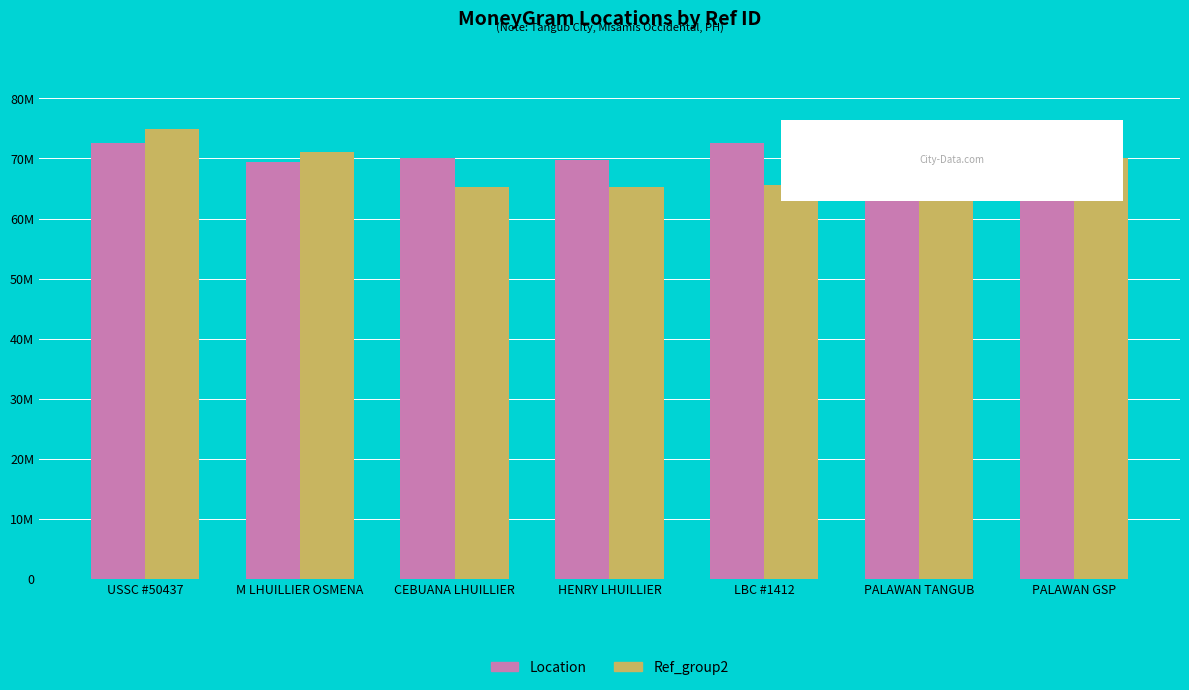

Rank the series at CEBUANA LHUILLIER from lowest to highest value.

Ref_group2, Location